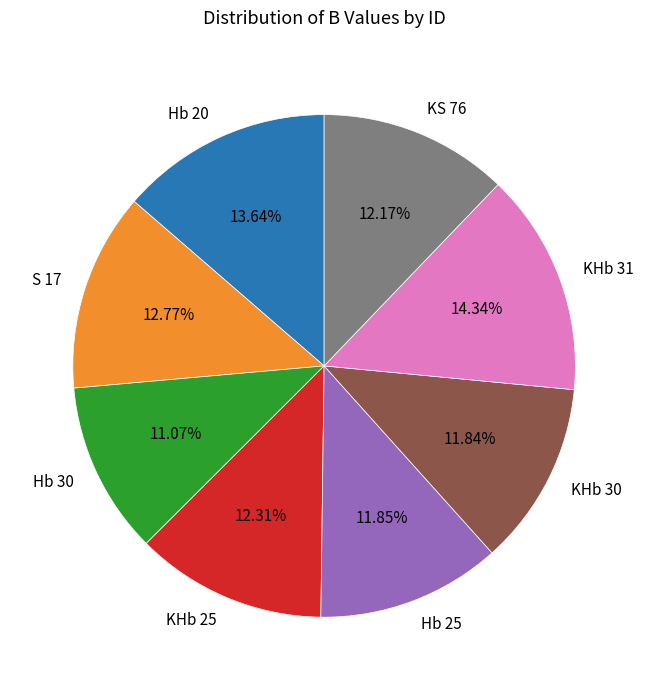

Is there any slice that represents more than half of the pie?

No